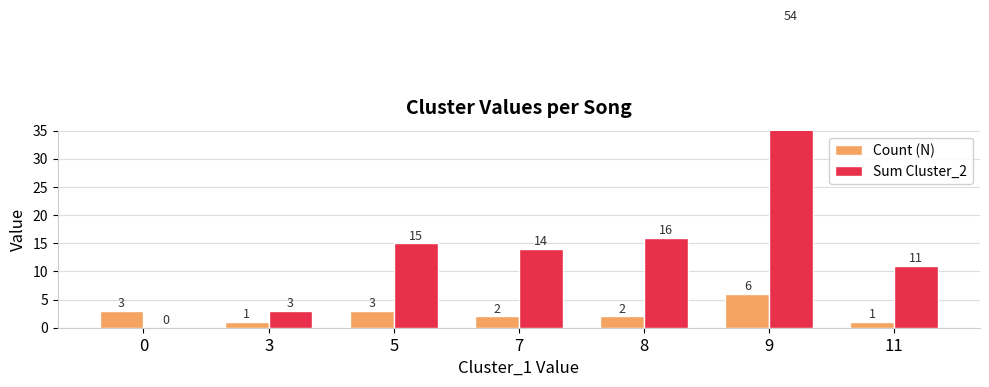

The value of Count (N) at 9 is 6. True or false?

True